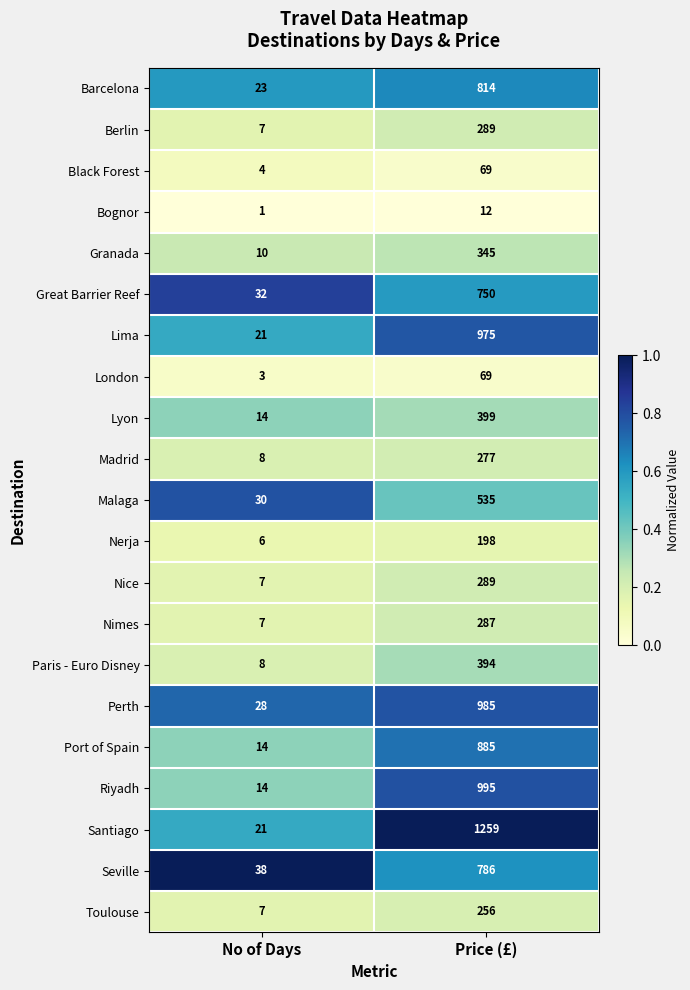

What value does the Port of Spain series have at No of Days?

14